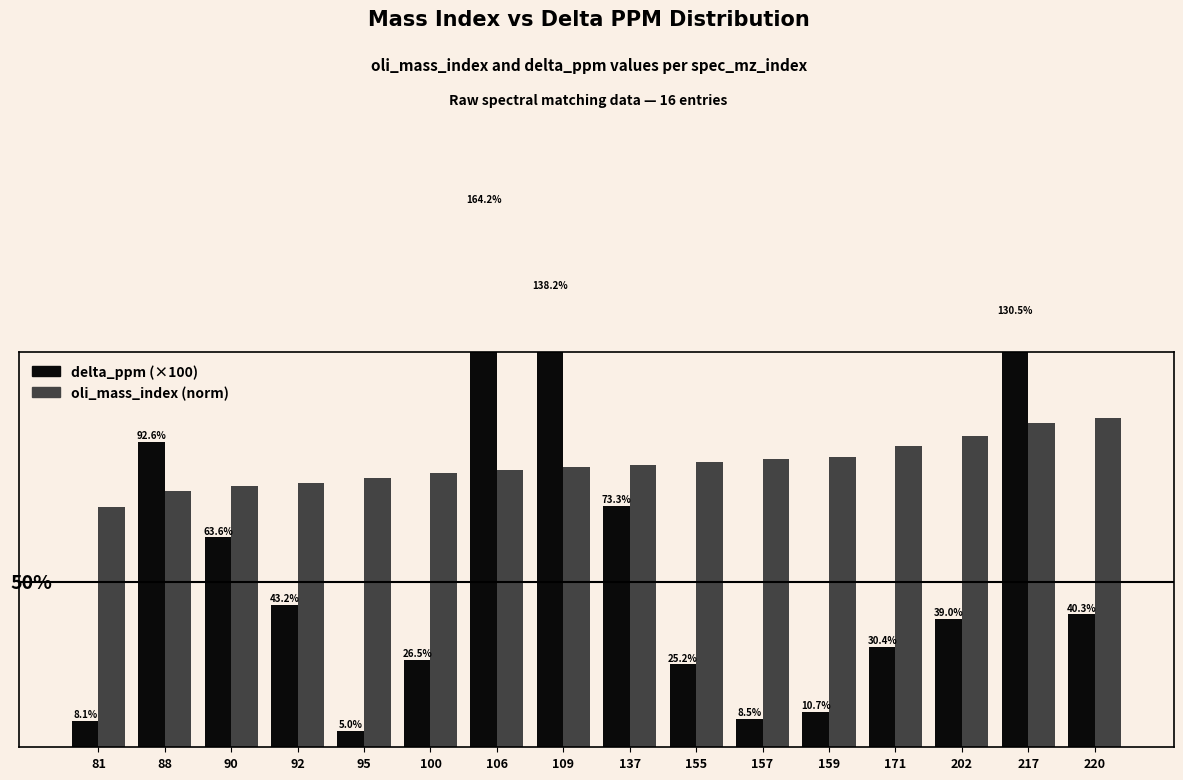

What is the total value across all series at 157?

95.8